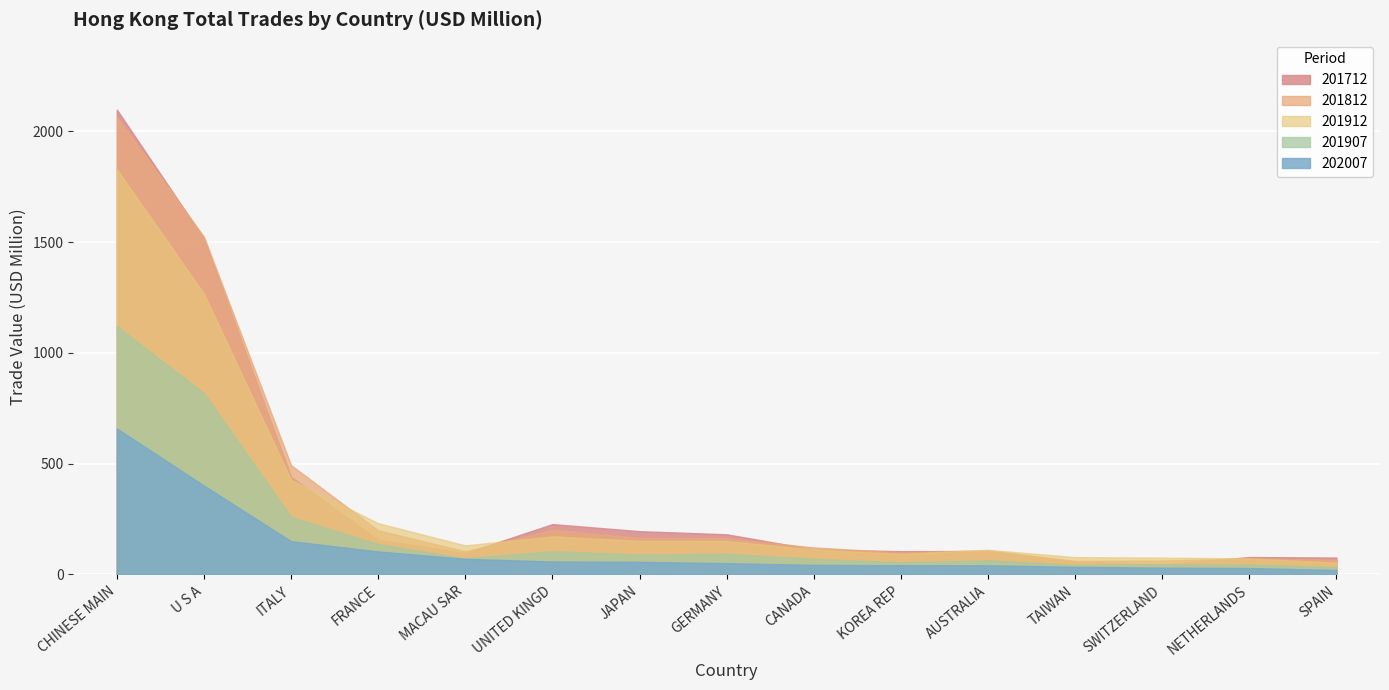

True or false: 202007 has a value of 55.5 at TAIWAN.

False